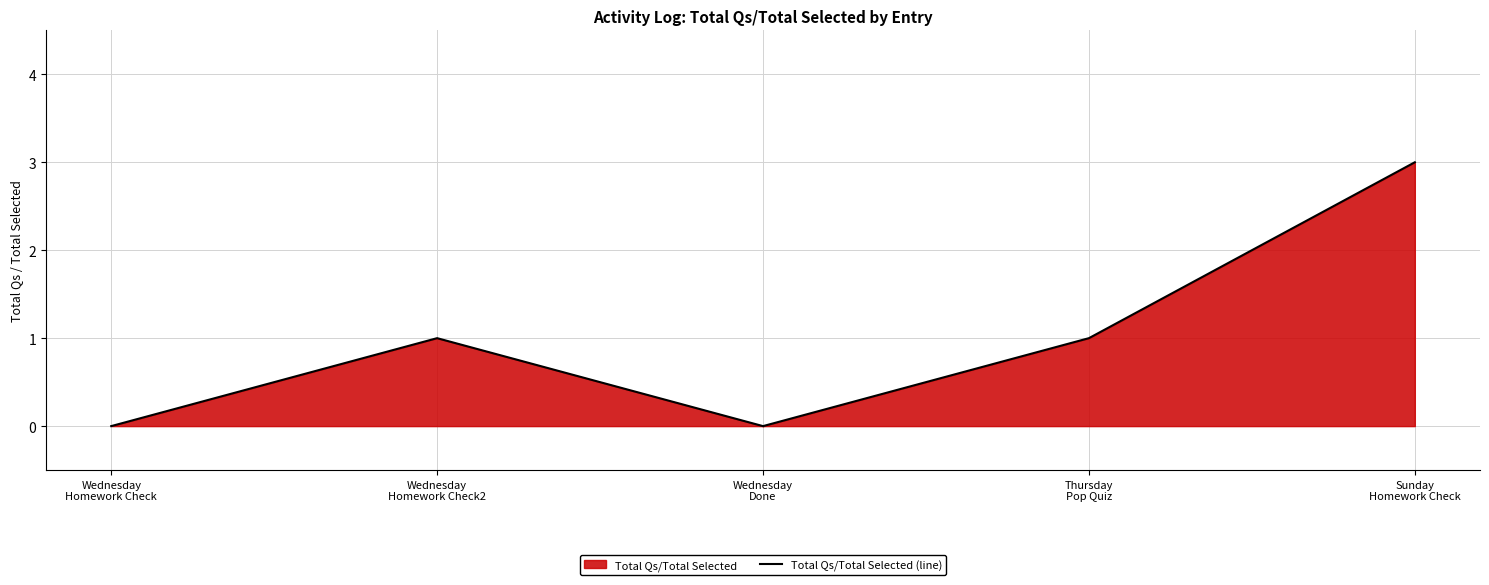

Reading left to right, transcribe all the data shown in this chart.

0	1	0	1	3